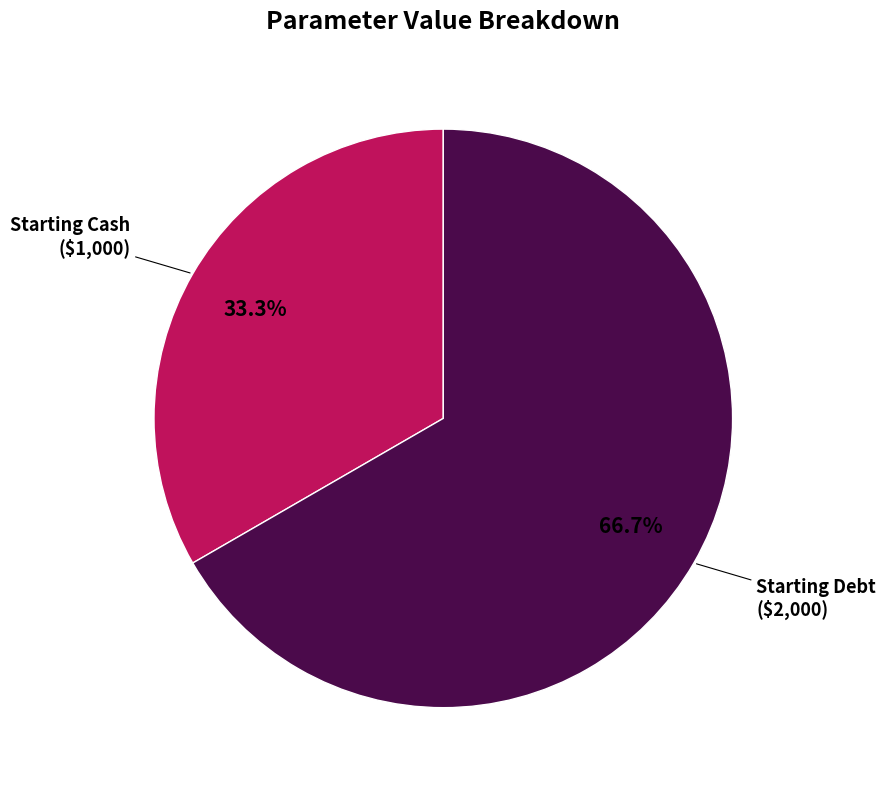

Rank the categories by value from lowest to highest.

Starting Cash, Starting Debt